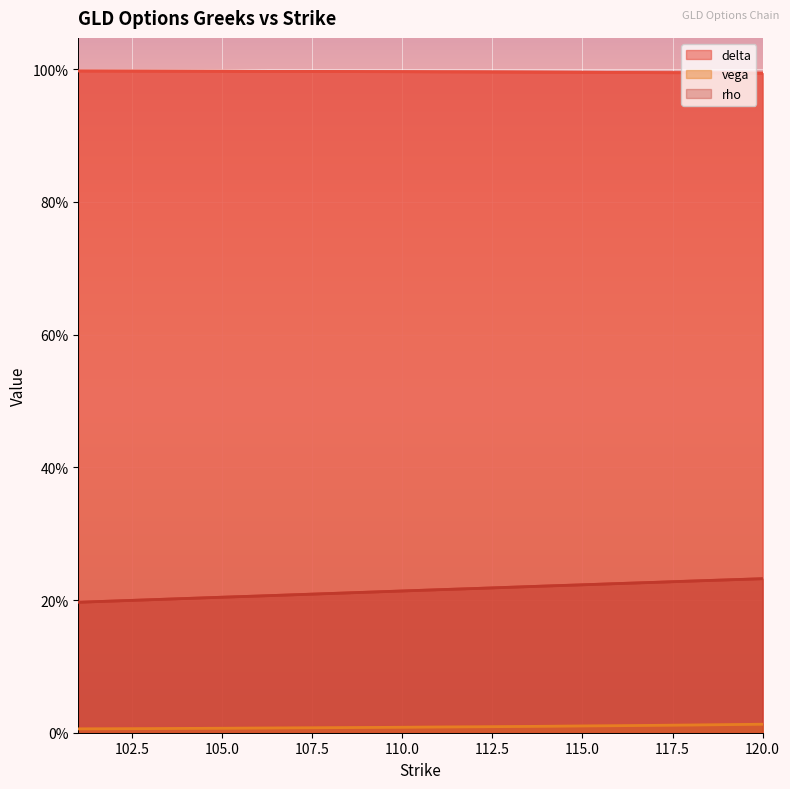

What is the value of the rho point at the 20th from the left?

0.2